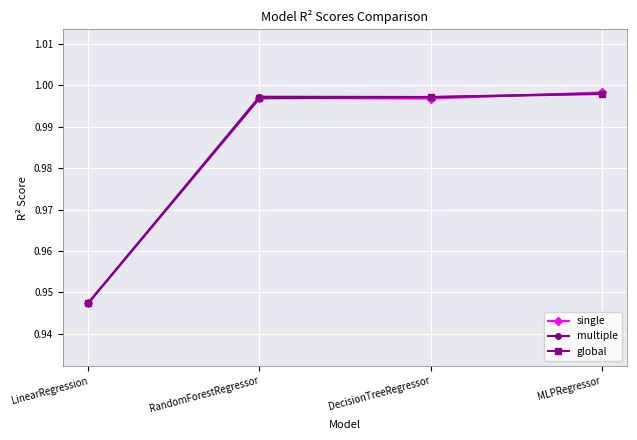

Is this an area chart (filled region under the line)?

No